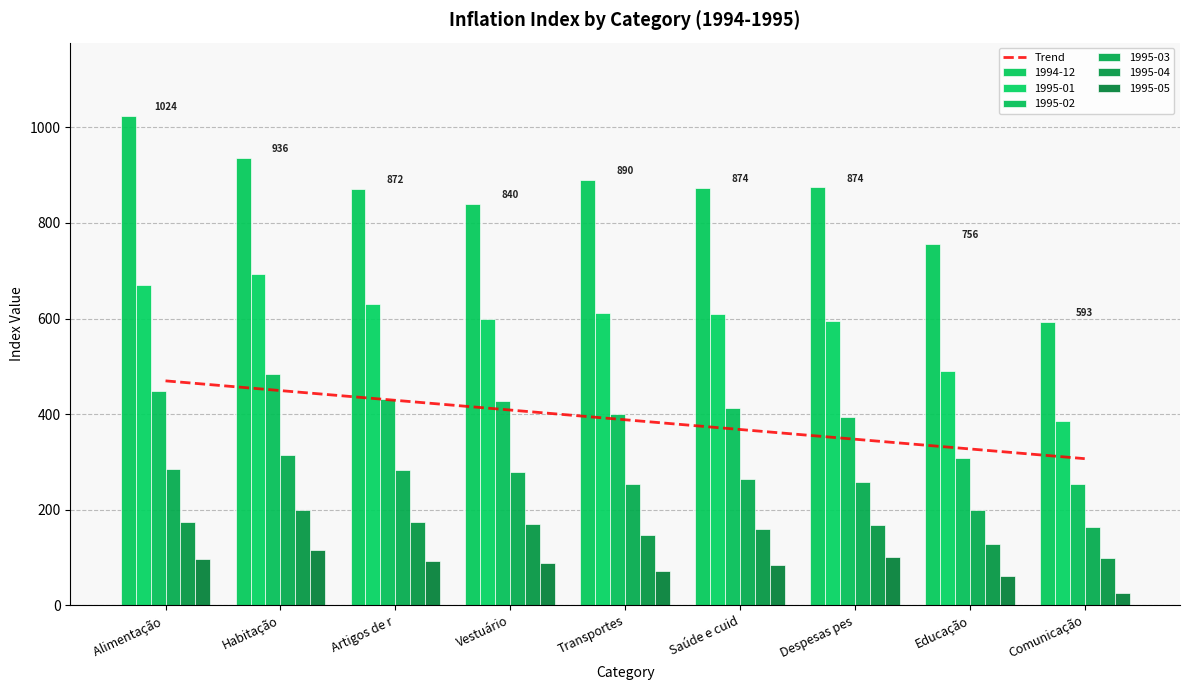

What is the lowest value of the Trend series?

306.7